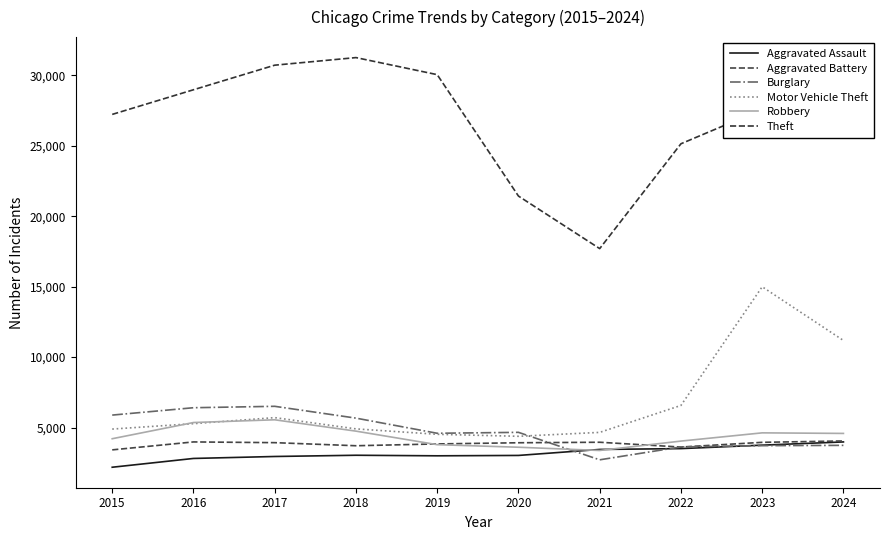

What is the total value across all series at 2018?

53309